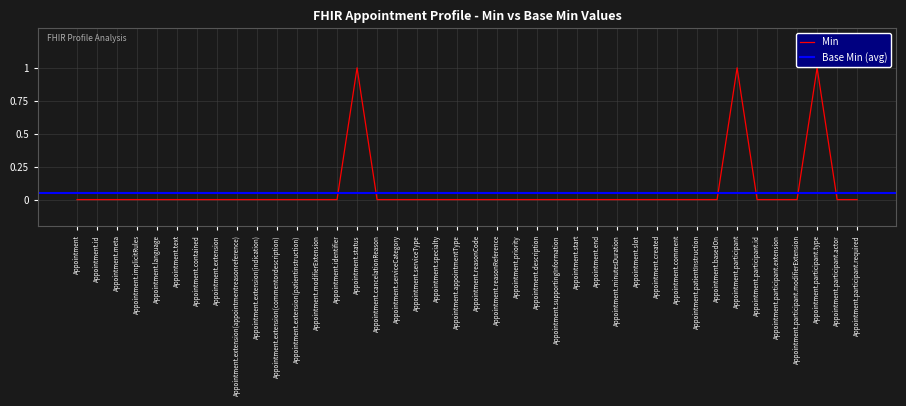

Reading left to right, list all the values displayed in this chart.

Appointment=0	Appointment.id=0	Appointment.meta=0	Appointment.implicitRules=0	Appointment.language=0	Appointment.text=0	Appointment.contained=0	Appointment.extension=0	Appointment.extension(appointmentreasonreference)=0	Appointment.extension(indication)=0	Appointment.extension(commentordescription)=0	Appointment.extension(patientinstruction)=0	Appointment.modifierExtension=0	Appointment.identifier=0	Appointment.status=1	Appointment.cancelationReason=0	Appointment.serviceCategory=0	Appointment.serviceType=0	Appointment.specialty=0	Appointment.appointmentType=0	Appointment.reasonCode=0	Appointment.reasonReference=0	Appointment.priority=0	Appointment.description=0	Appointment.supportingInformation=0	Appointment.start=0	Appointment.end=0	Appointment.minutesDuration=0	Appointment.slot=0	Appointment.created=0	Appointment.comment=0	Appointment.patientInstruction=0	Appointment.basedOn=0	Appointment.participant=1	Appointment.participant.id=0	Appointment.participant.extension=0	Appointment.participant.modifierExtension=0	Appointment.participant.type=1	Appointment.participant.actor=0	Appointment.participant.required=0